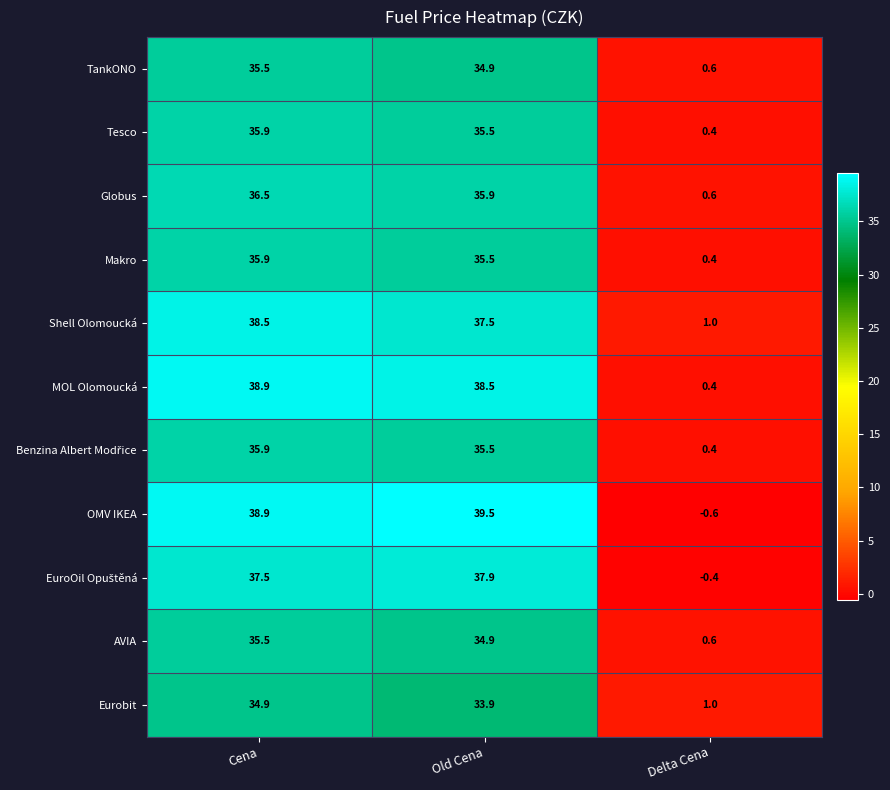

Which series changed the most between Old Cena and Delta Cena?

OMV IKEA